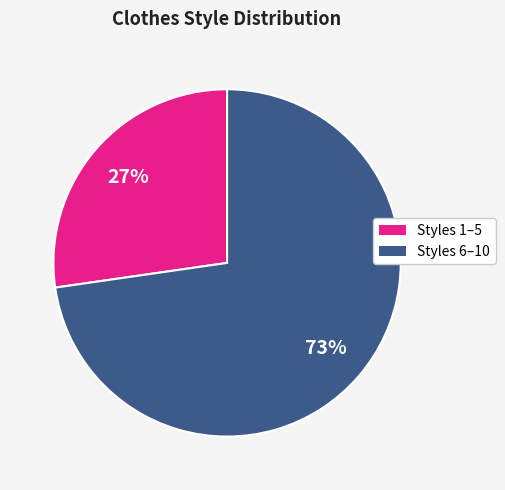

To the nearest percent, what is the average slice percentage?

50%